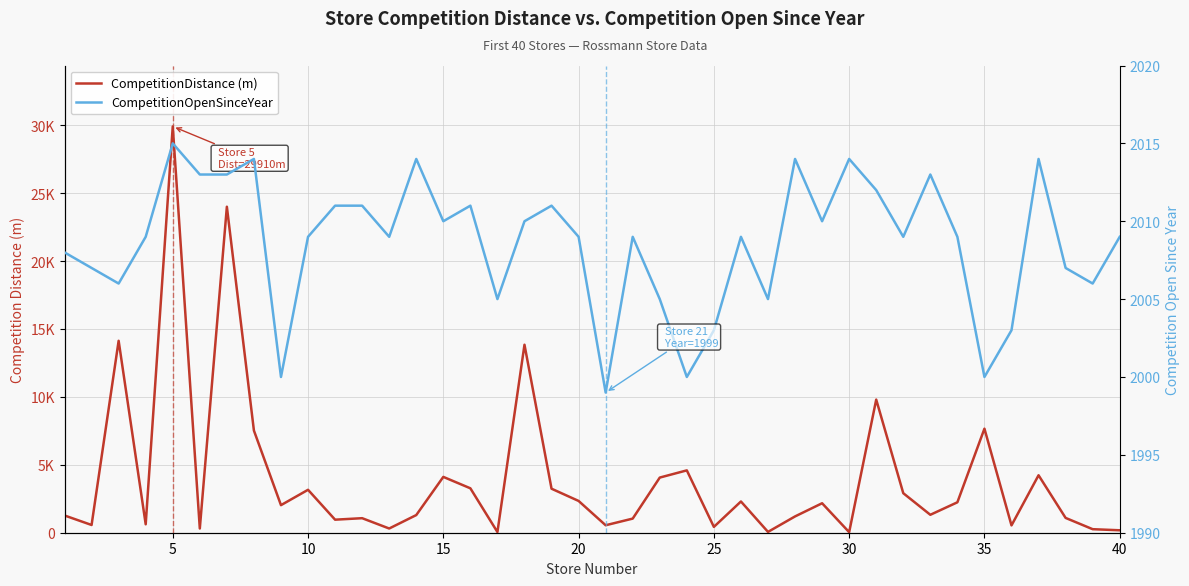

What is the average value of the CompetitionOpenSinceYear series?

2009